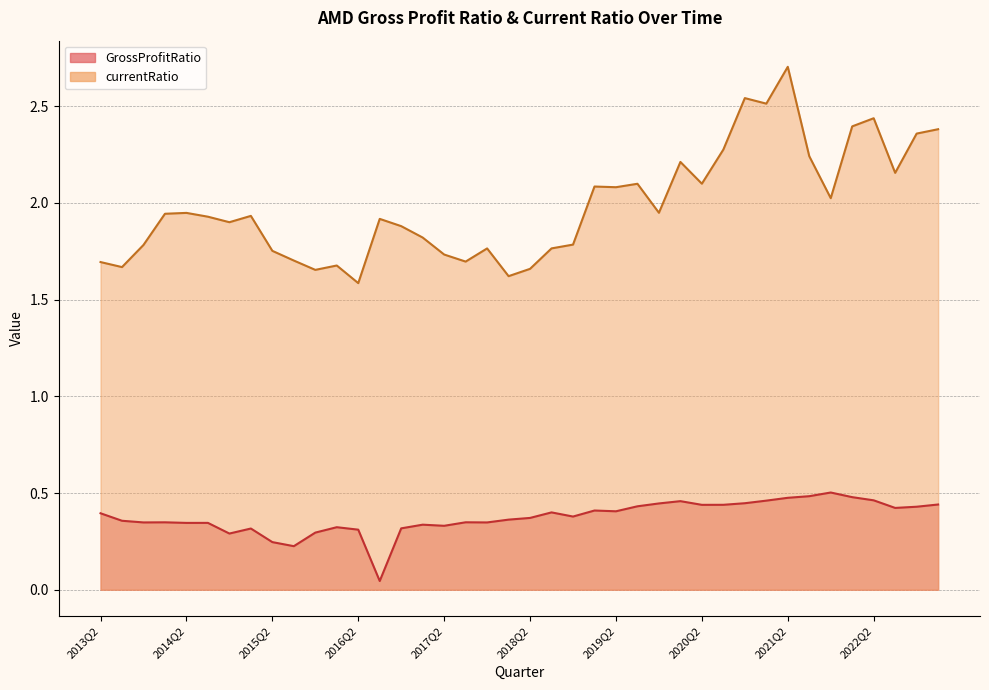

Which series changed the most between 2020Q2 and 2020Q1?

currentRatio